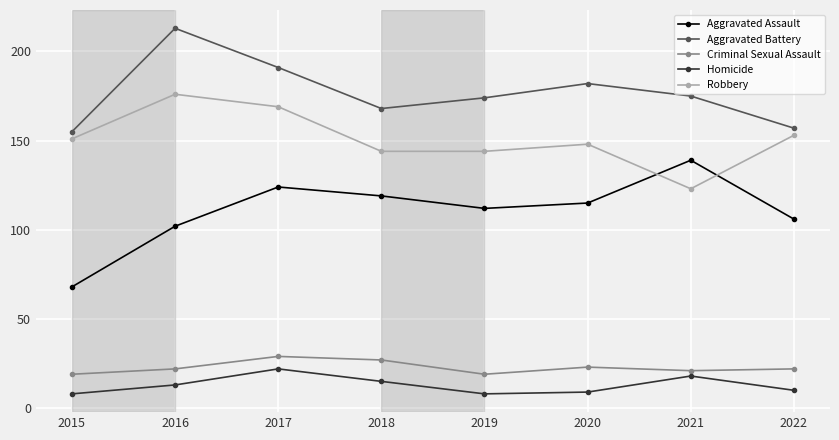

True or false: Aggravated Battery has a value of 191 at 2017.

True